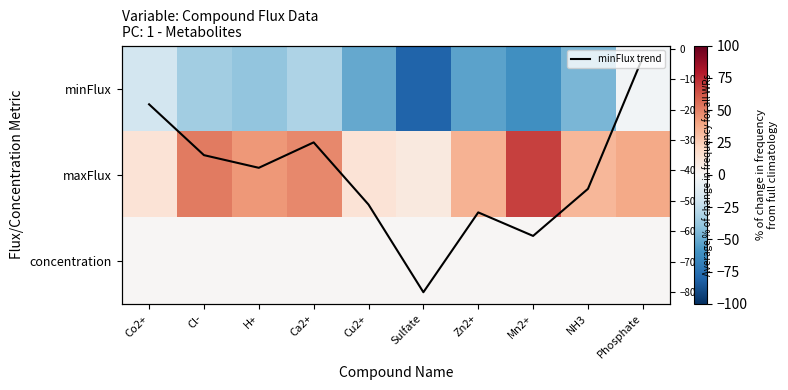

How many values in the minFlux series exceed -39?

4